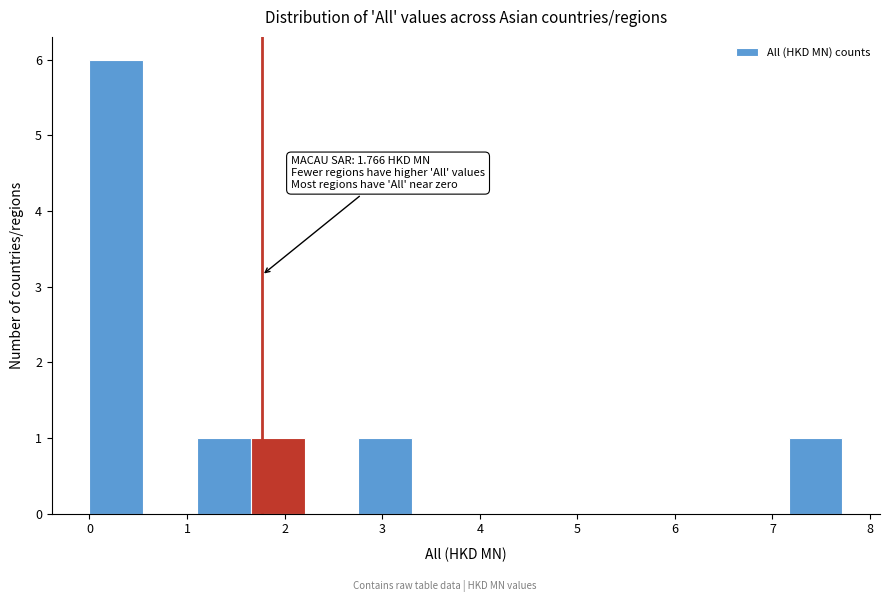

Which range on the x-axis has the tallest bar?

0.0 to 0.6